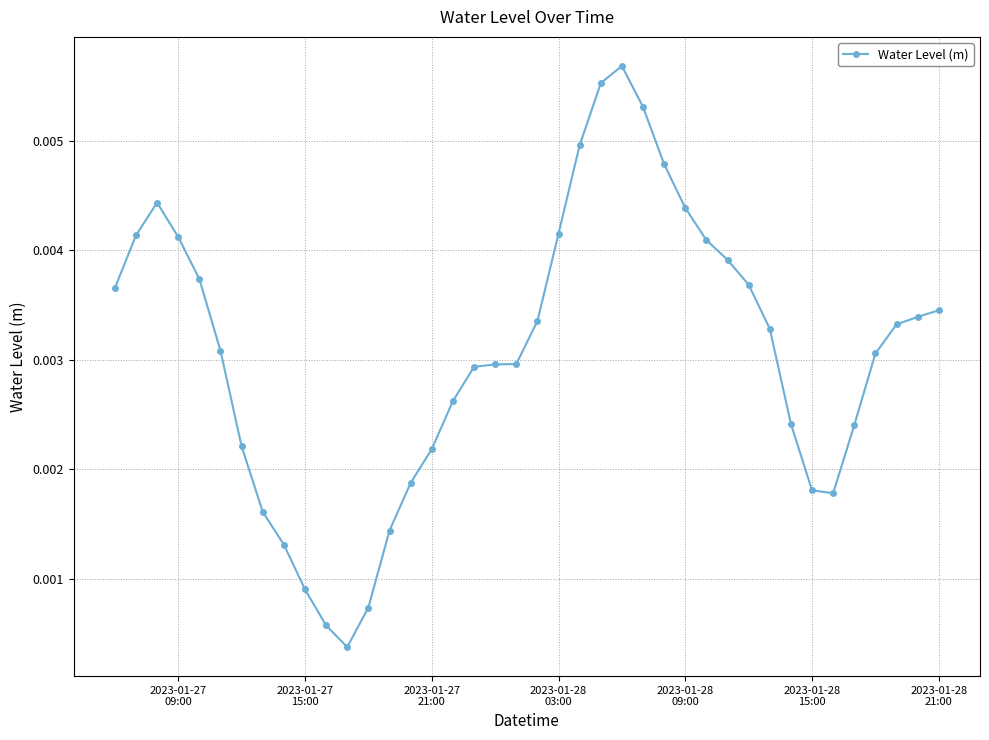

True or false: there are more than 1 points higher than both neighbors.

True